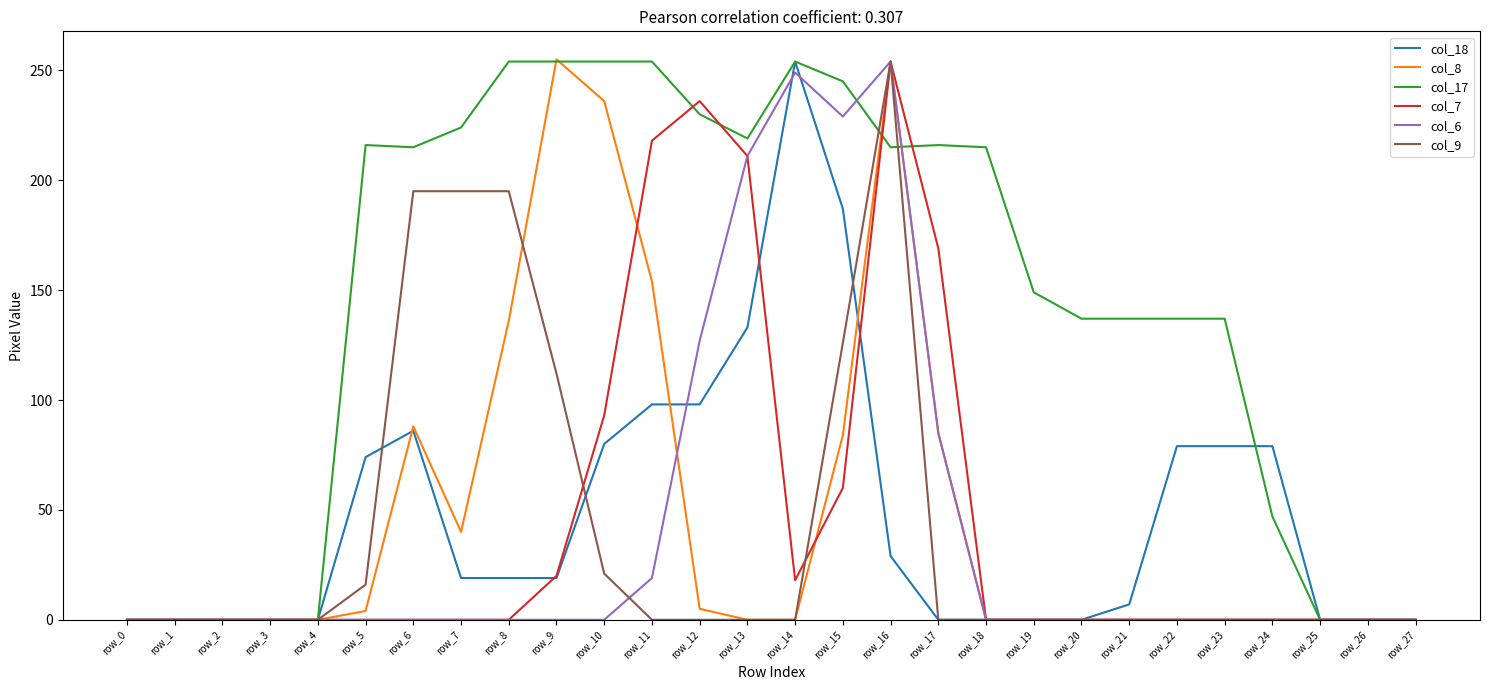

What is the average value of the col_17 series?

143